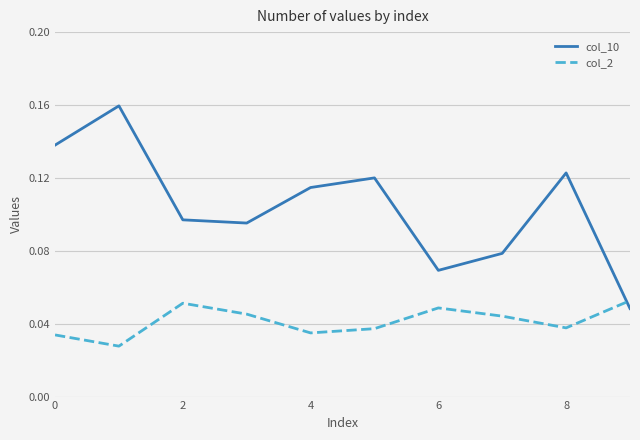

Which series has the widest spread of values?

col_10